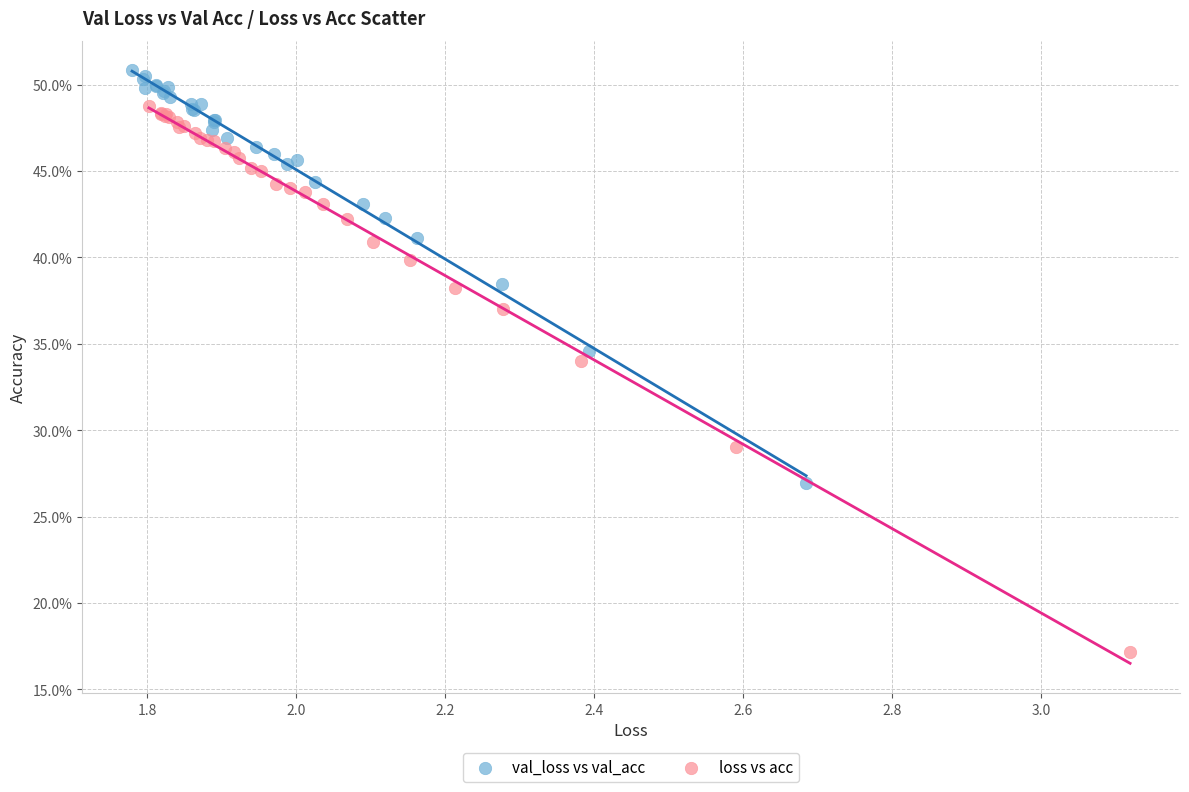

Which series has the widest spread of Y values?

loss vs acc